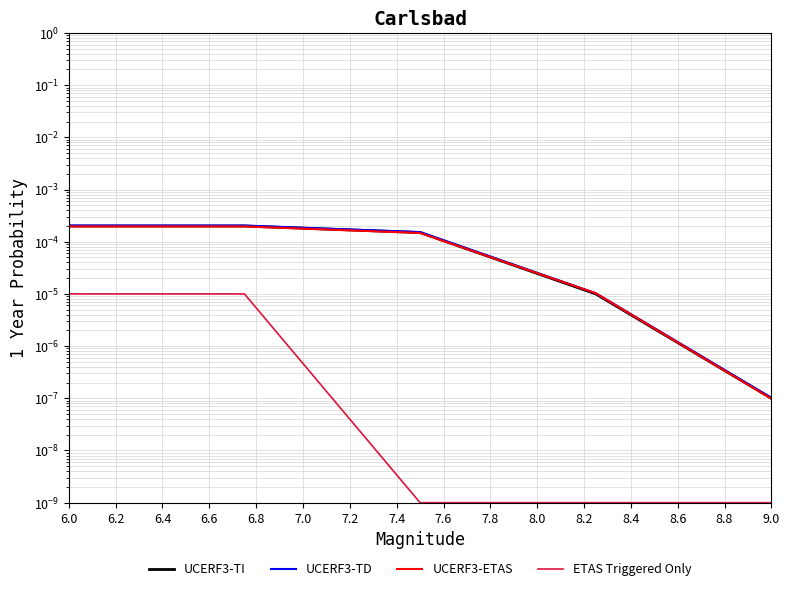

Between 6.8 and 6.2, which is larger?

6.2